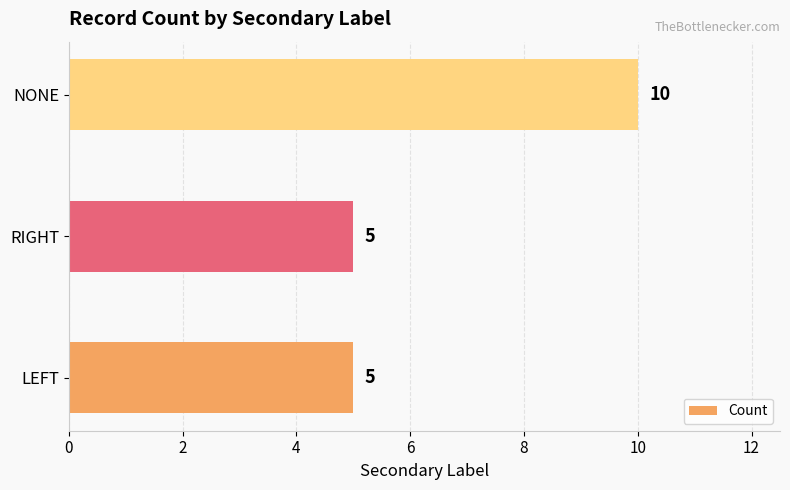

Which has a higher value, LEFT or NONE?

NONE